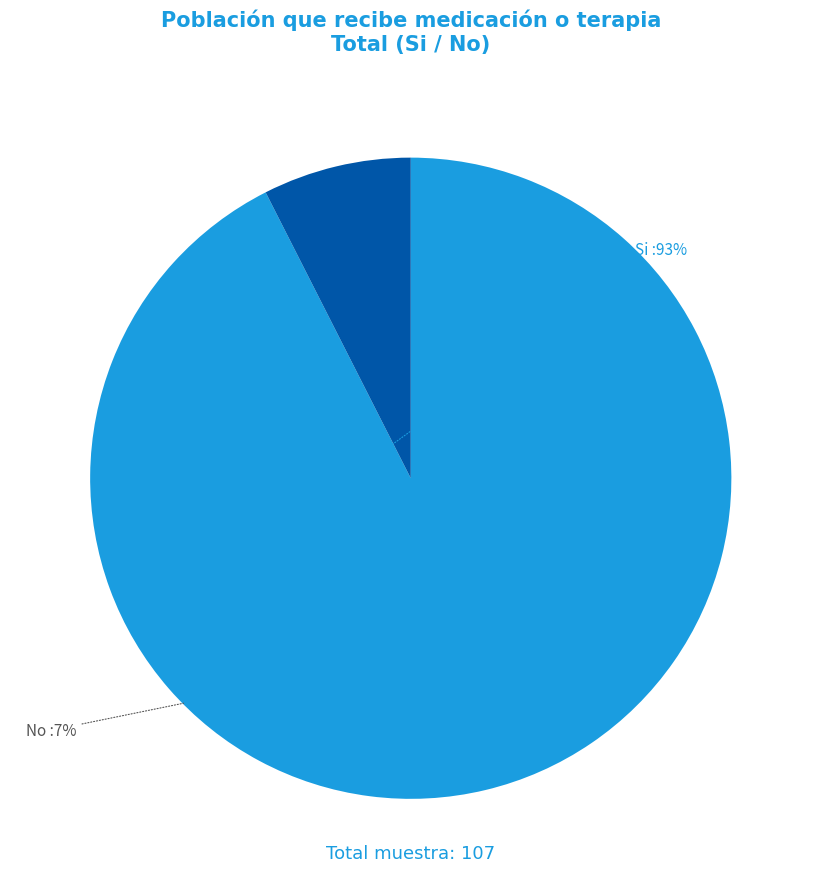

Does any single category account for the majority?

Yes